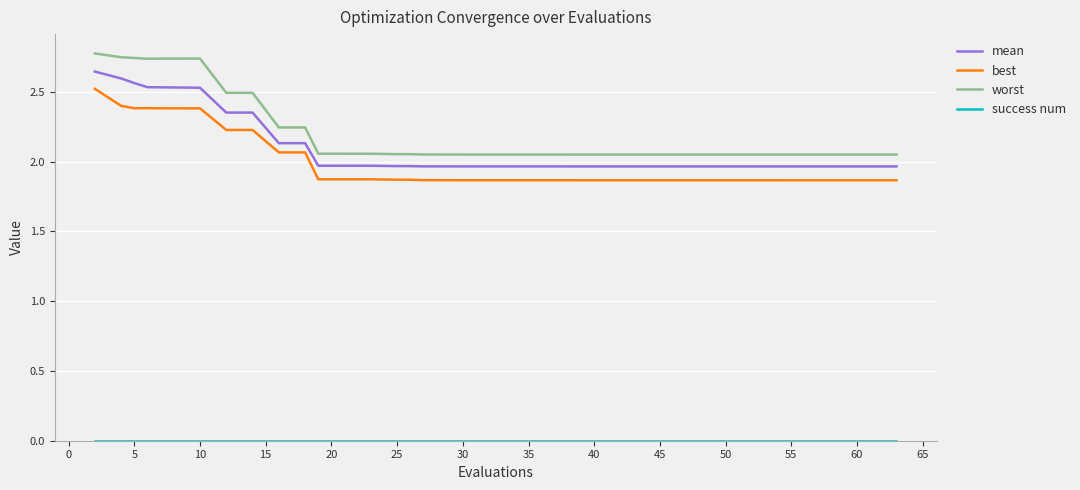

Does the chart display data point markers on the line(s)?

No